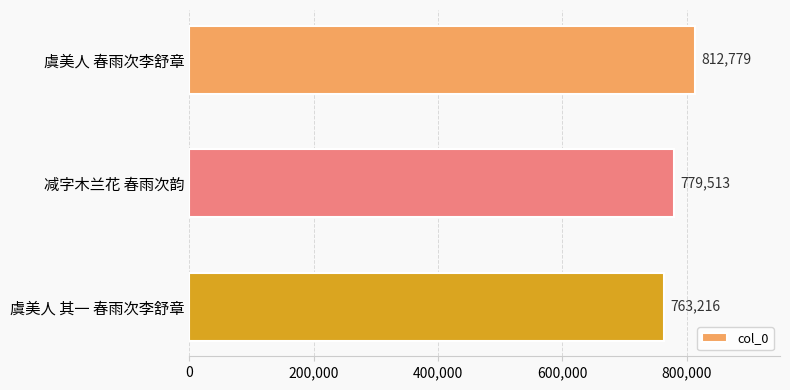

Reading bottom to top, what are all the values shown in this chart?

763216	779513	812779